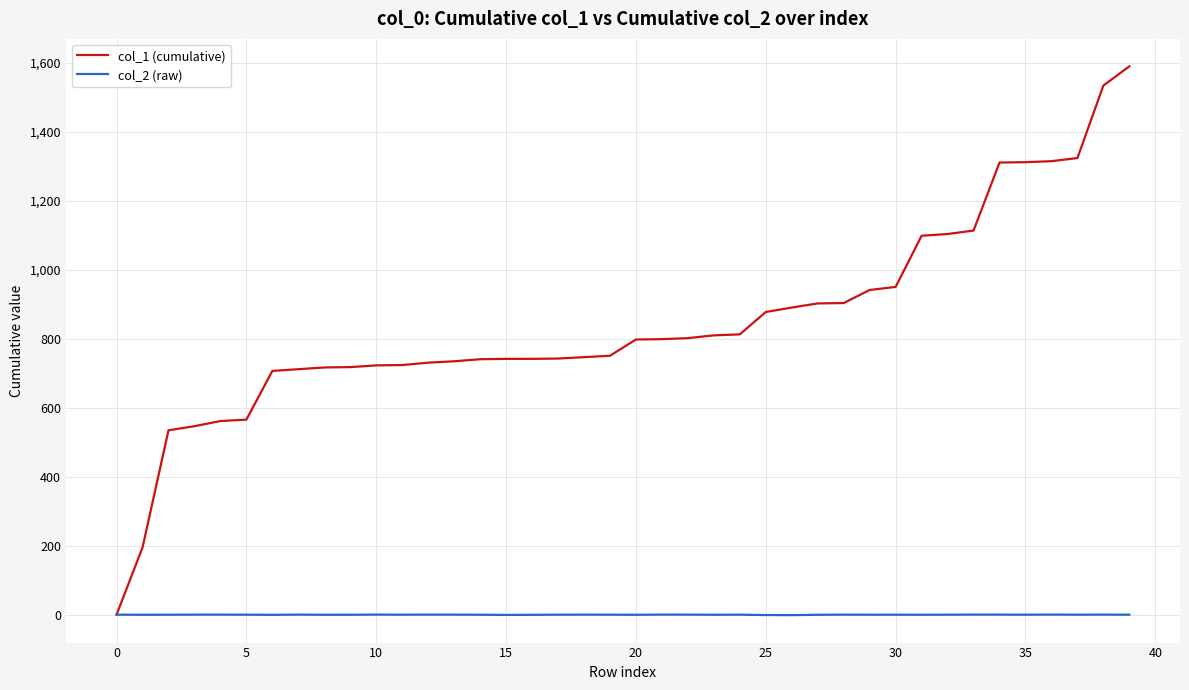

At how many categories does at least one series exceed 523?

38